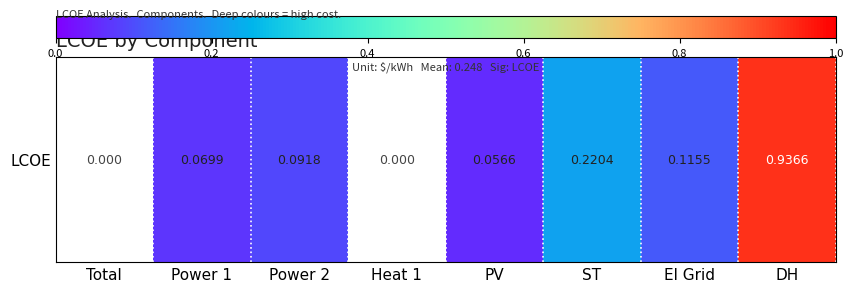

Count the values in the range 0 to 1.

6